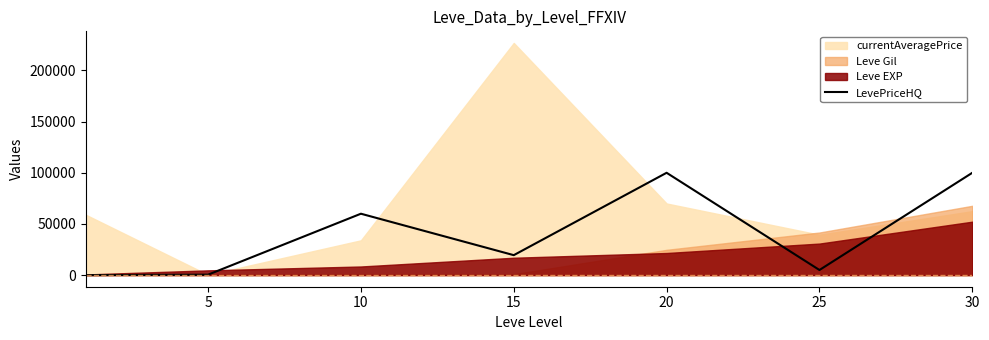

Reading left to right, extract all data points from this chart.

0	422	59999	19499	99999	5000	99999